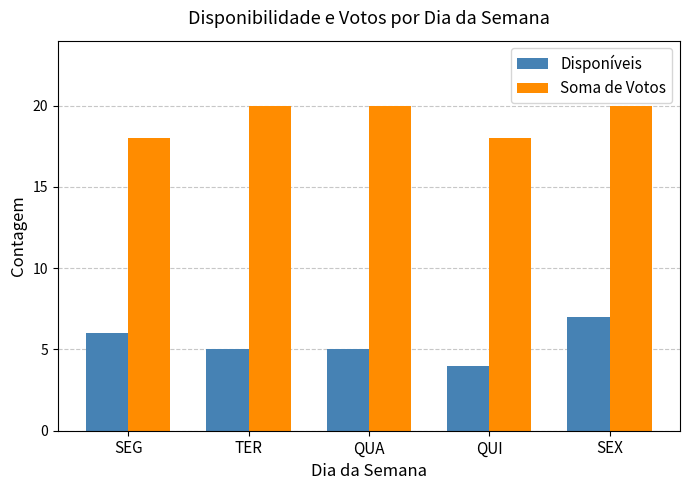

At which category is the sum across all series the highest?

SEX